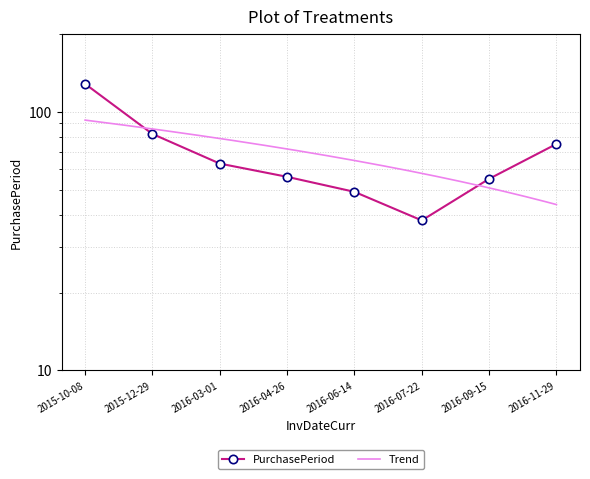

Rank the categories by value from lowest to highest.

2016-07-22, 2016-06-14, 2016-09-15, 2016-04-26, 2016-03-01, 2016-11-29, 2015-12-29, 2015-10-08